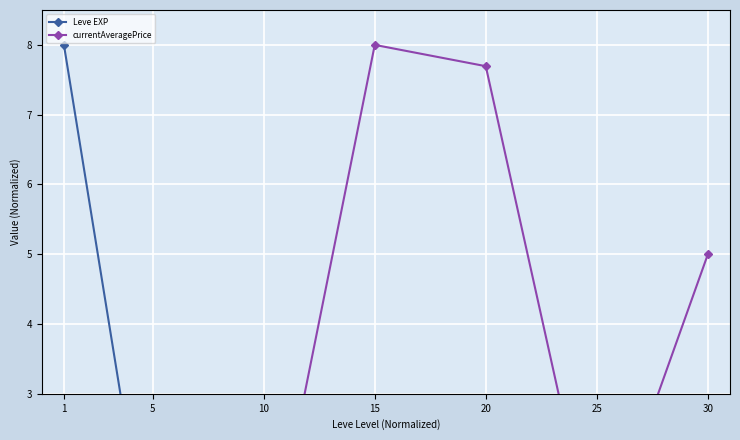

How many intersections are there between Leve EXP and currentAveragePrice?

5